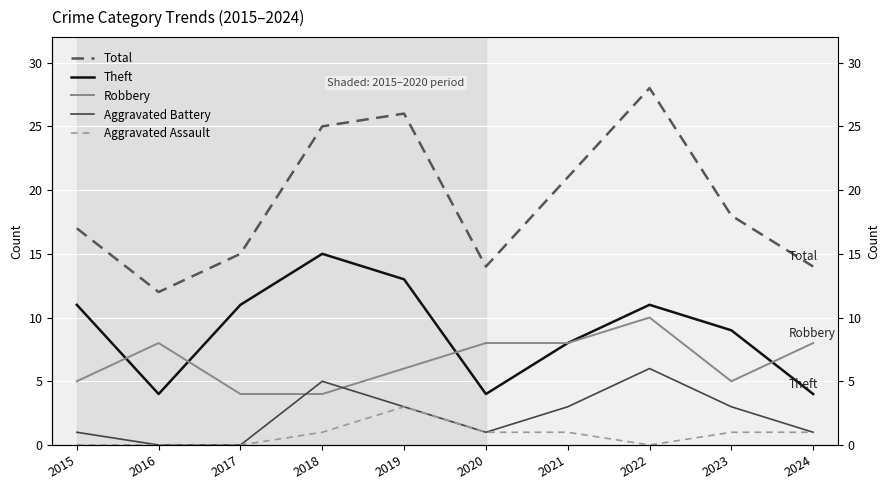

Reading right to left, list all the values displayed in this chart.

Total: 2024=14	2023=18	2022=28	2021=21	2020=14	2019=26	2018=25	2017=15	2016=12	2015=17
Theft: 2024=4	2023=9	2022=11	2021=8	2020=4	2019=13	2018=15	2017=11	2016=4	2015=11
Robbery: 2024=8	2023=5	2022=10	2021=8	2020=8	2019=6	2018=4	2017=4	2016=8	2015=5
Aggravated Battery: 2024=1	2023=3	2022=6	2021=3	2020=1	2019=3	2018=5	2017=0	2016=0	2015=1
Aggravated Assault: 2024=1	2023=1	2022=0	2021=1	2020=1	2019=3	2018=1	2017=0	2016=0	2015=0